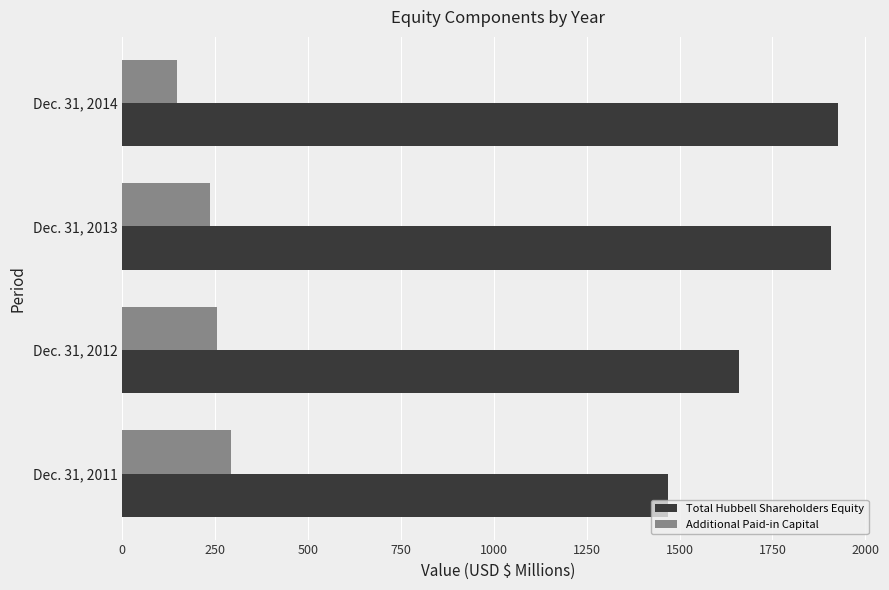

What is the greatest value displayed?

1927.1